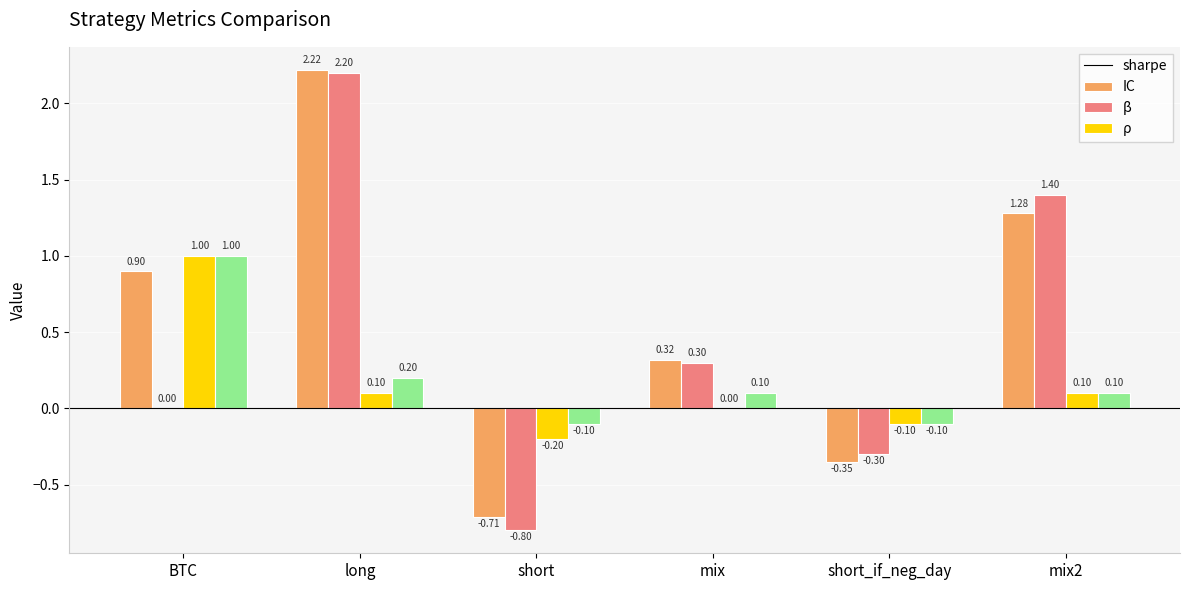

At which category is the sum across all series the highest?

long